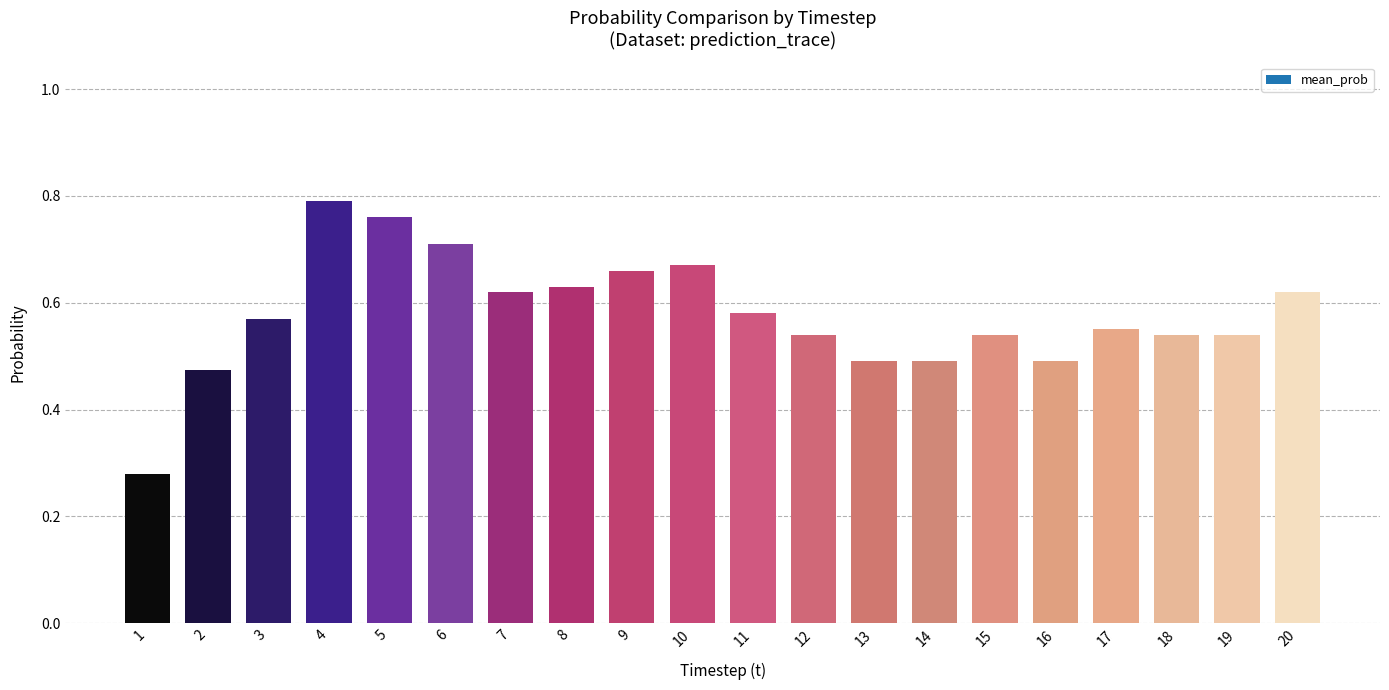

Which has a higher value, 20 or 18?

20